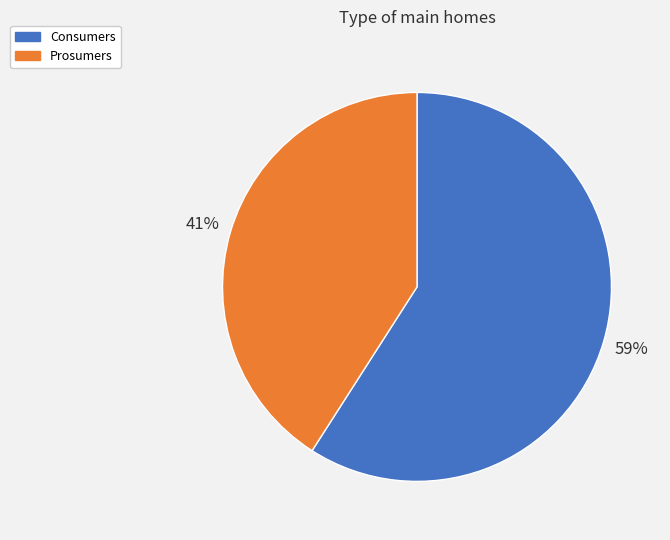

Rank the categories by value from lowest to highest.

Prosumers, Consumers